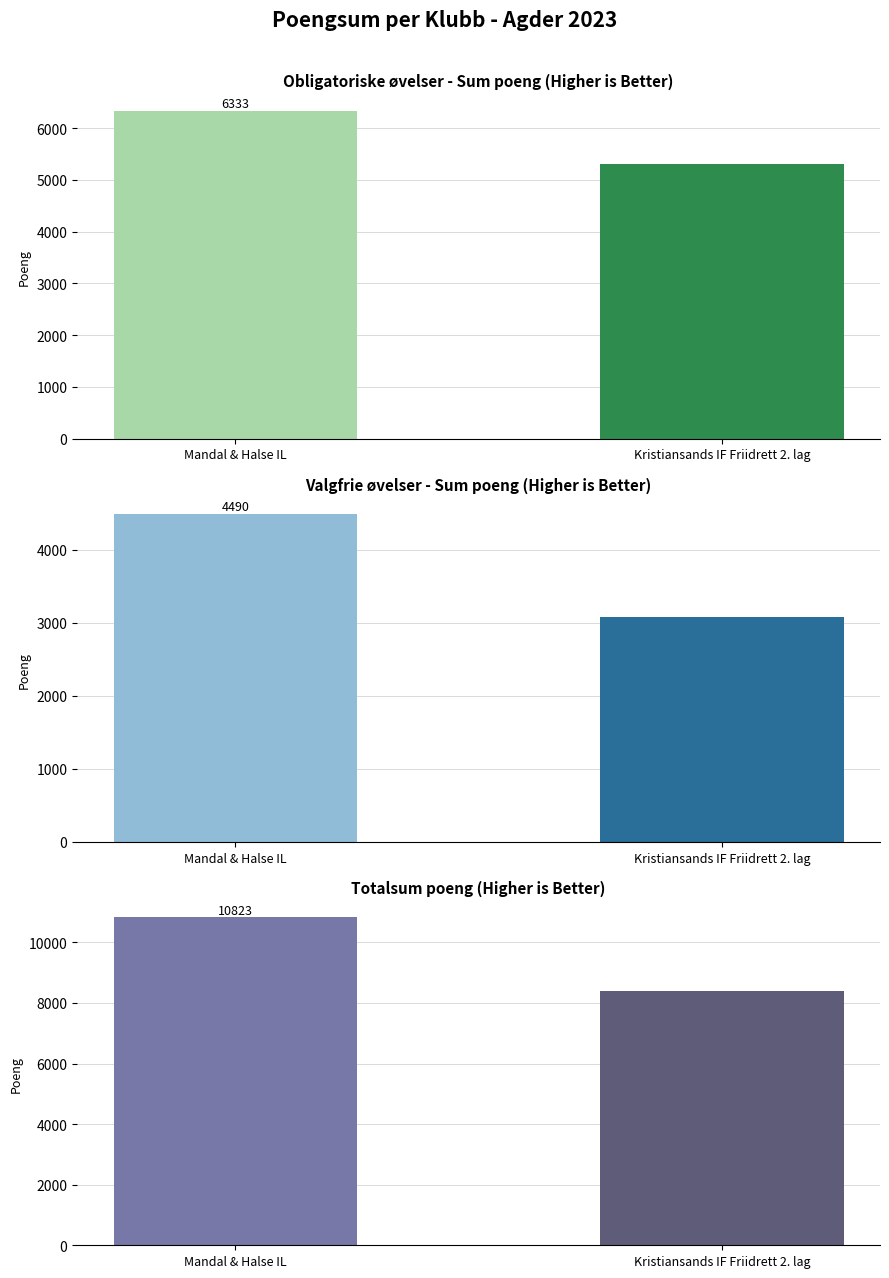

What is the highest value of the Obligatoriske - Sum poeng series?

6333